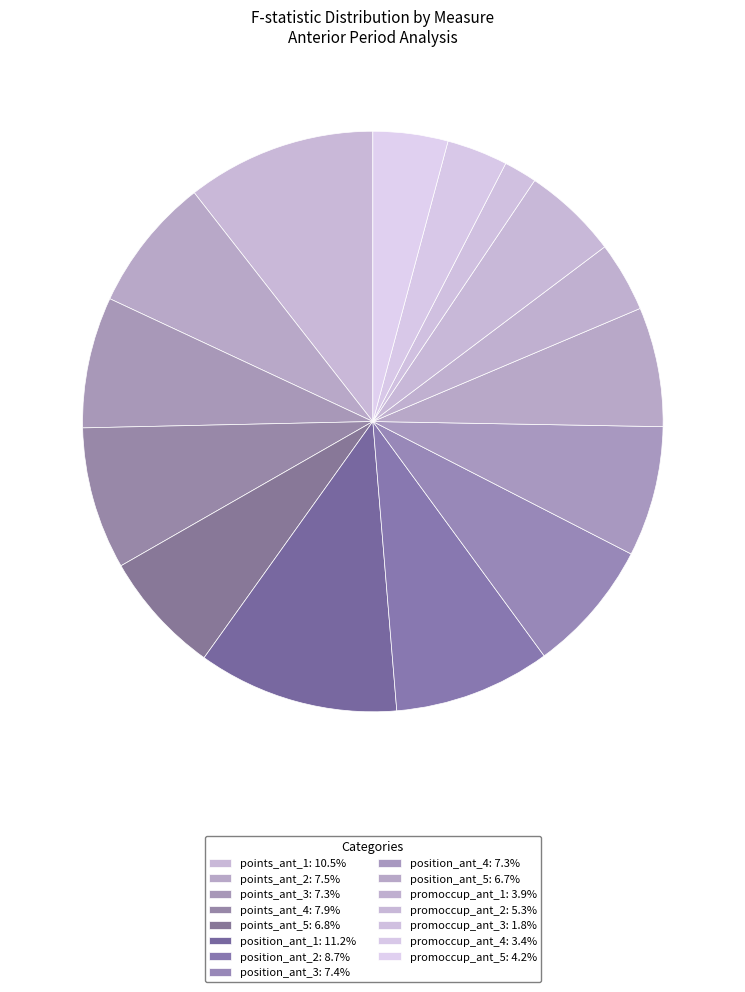

Does position_ant_1 represent more than half of the total?

No